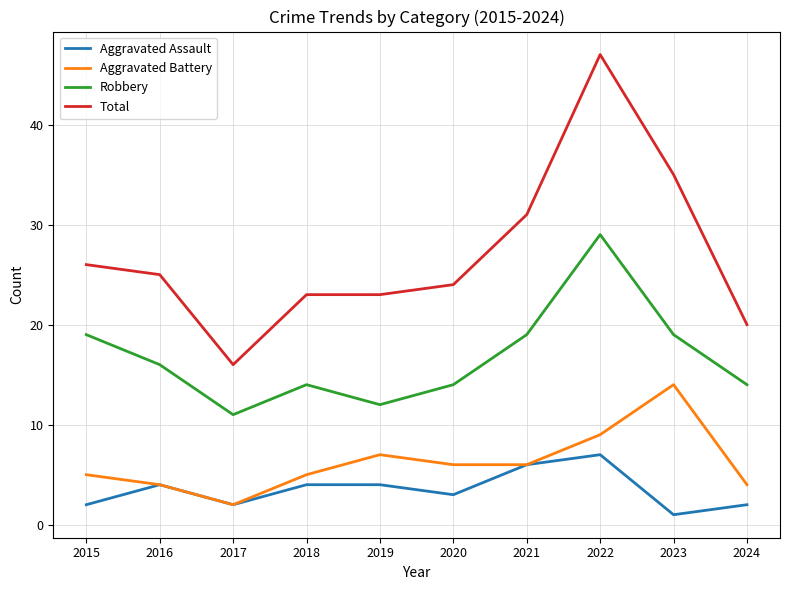

At which category does Robbery reach its first local peak?

2018